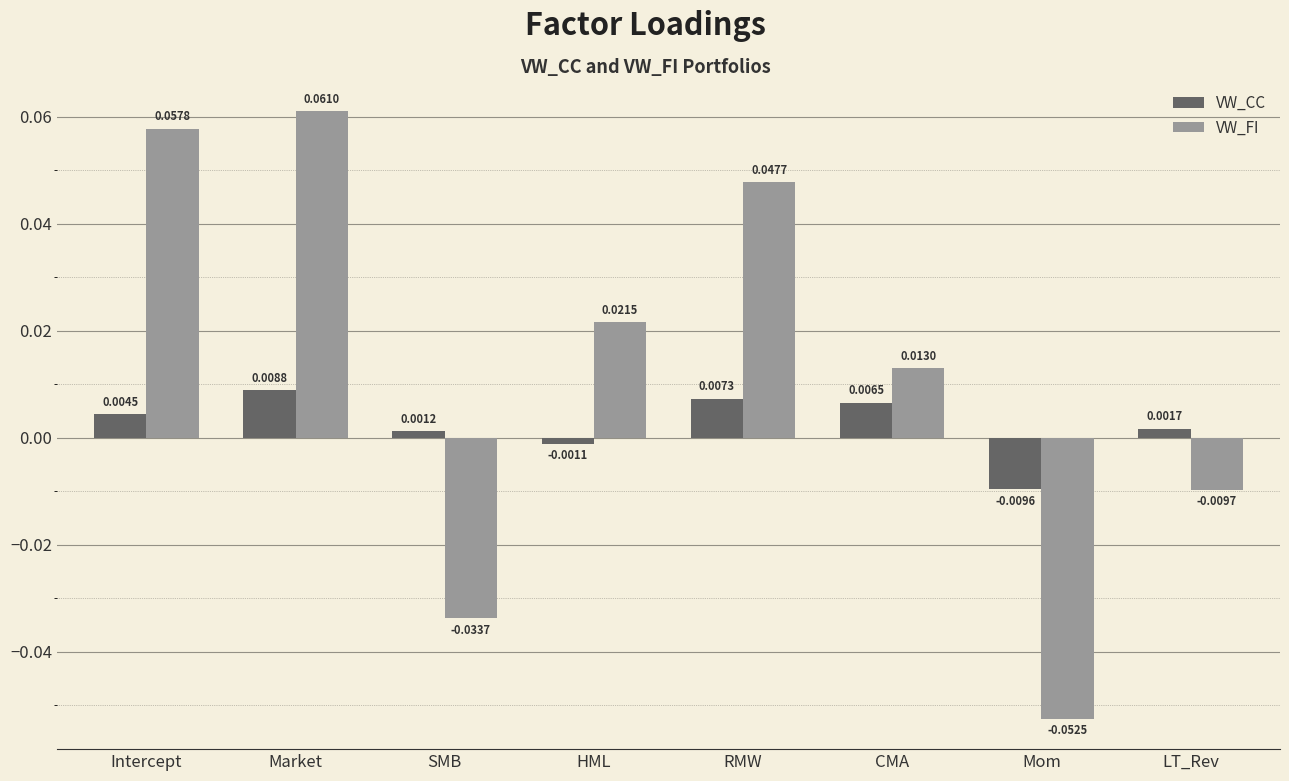

At which category is the sum across all series the highest?

Market